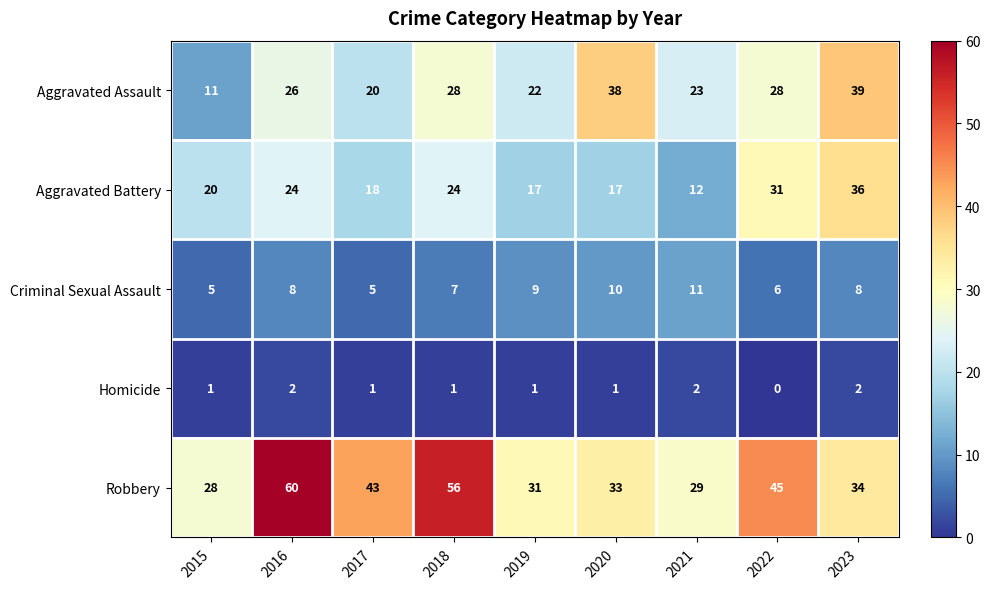

Count the Criminal Sexual Assault values in the range 6 to 9.

5